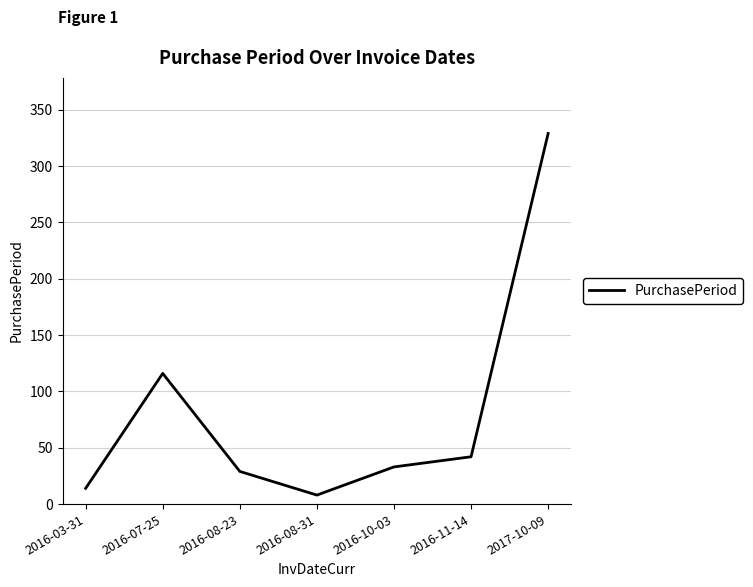

Rank the categories by value from lowest to highest.

2016-08-31, 2016-03-31, 2016-08-23, 2016-10-03, 2016-11-14, 2016-07-25, 2017-10-09